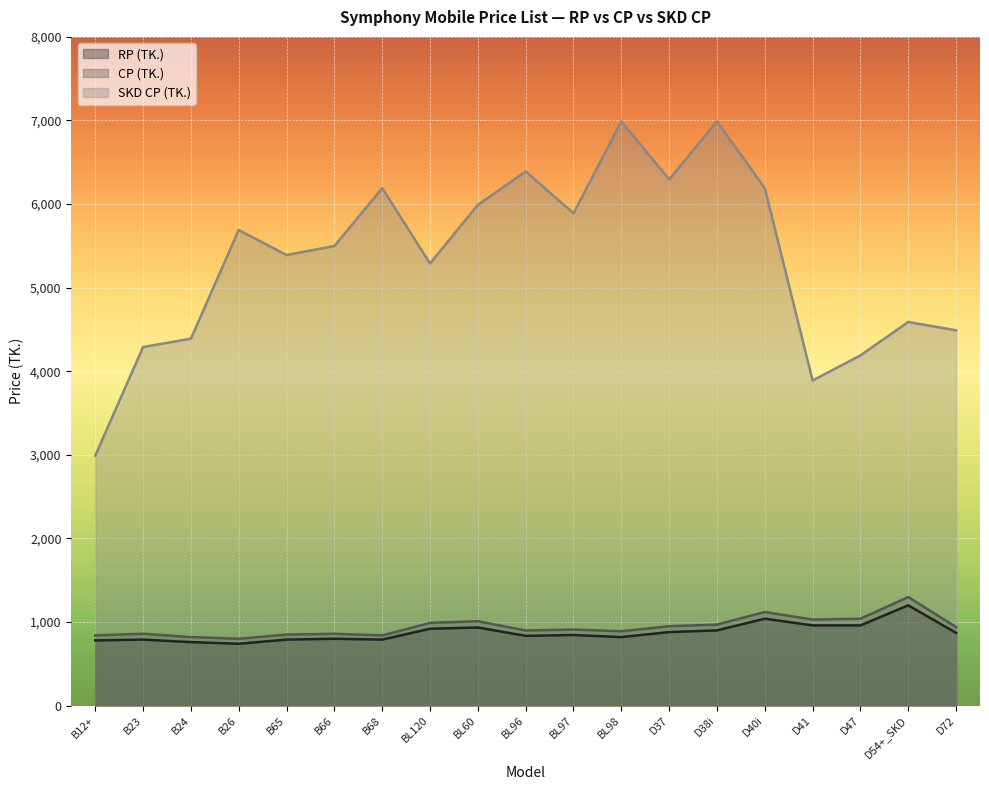

What is the average value of the RP (TK.) series?

874